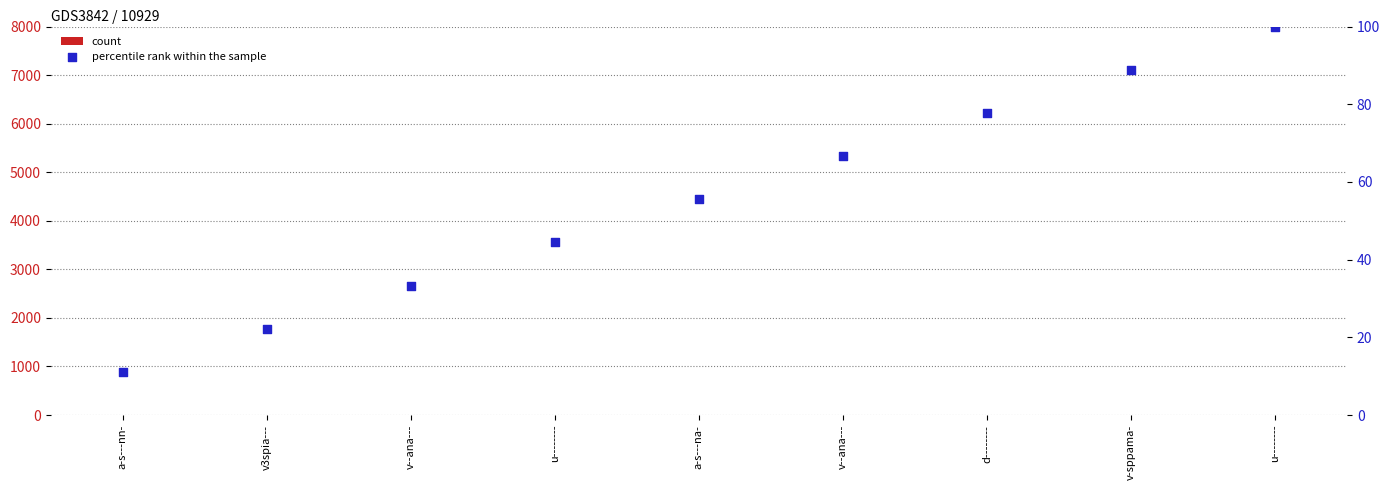

Which series has the largest Y range (max minus min)?

percentile rank within the sample